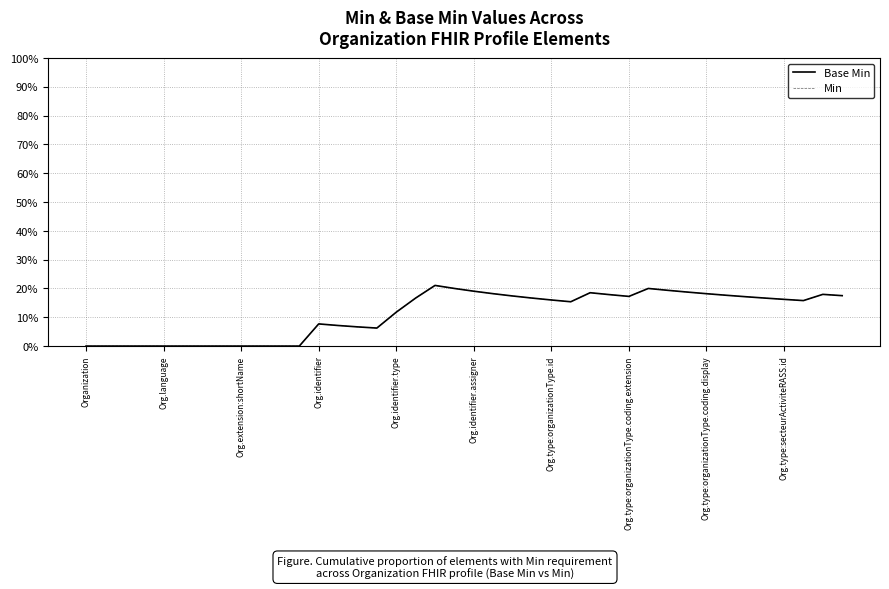

Which series has the widest spread of values?

Base Min